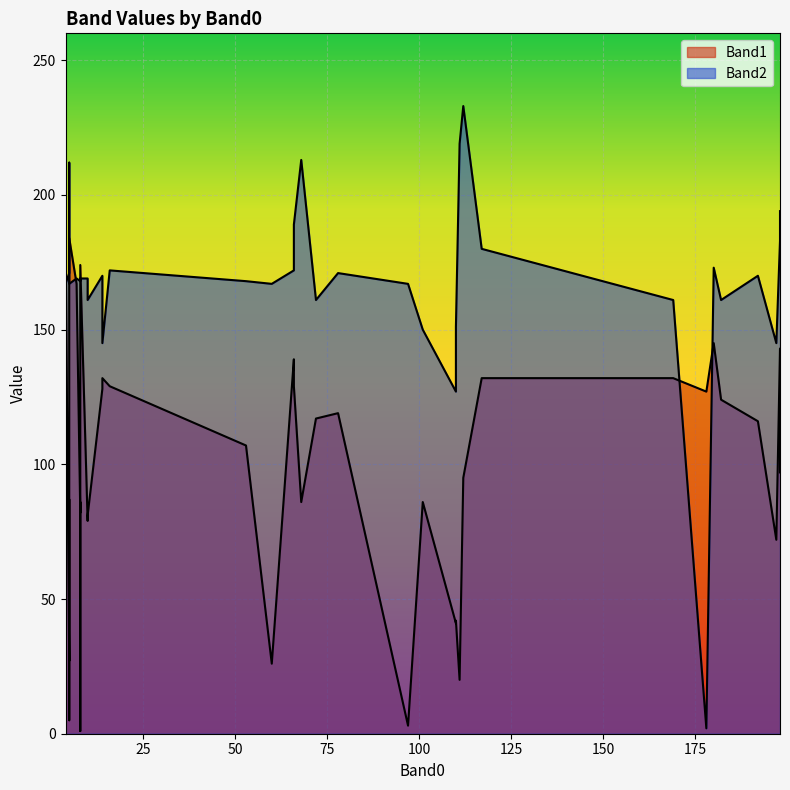

What is the sum of all Band1 values?

3846